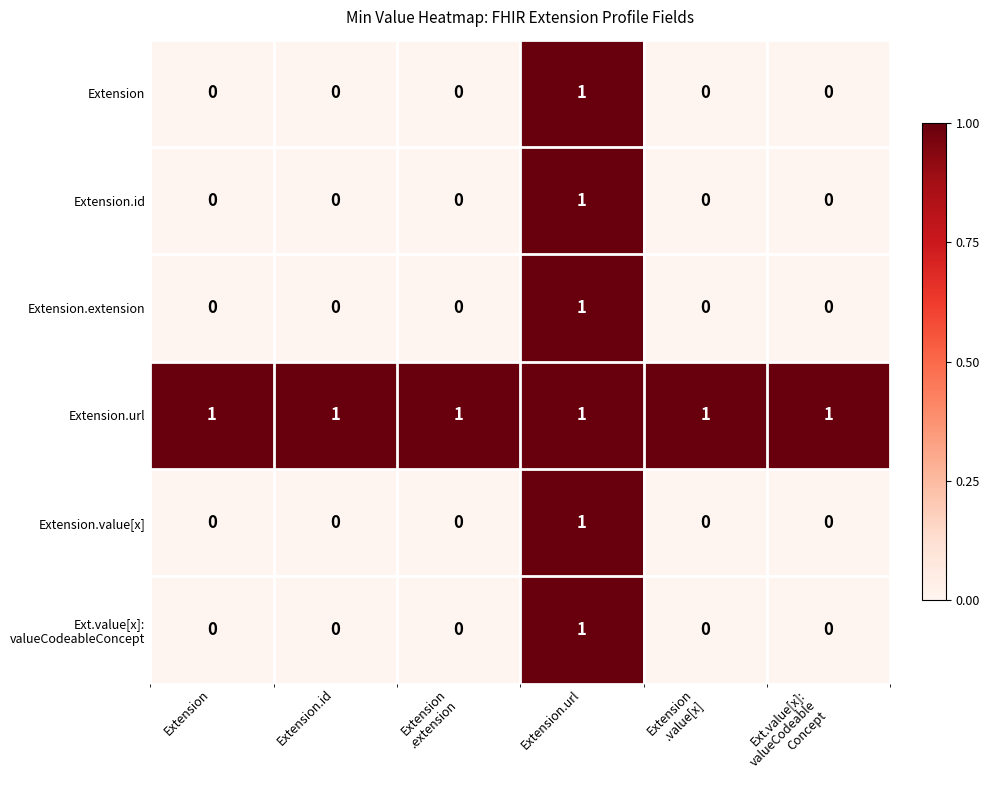

The Extension.url series shows 2 at Extension. True or false?

False